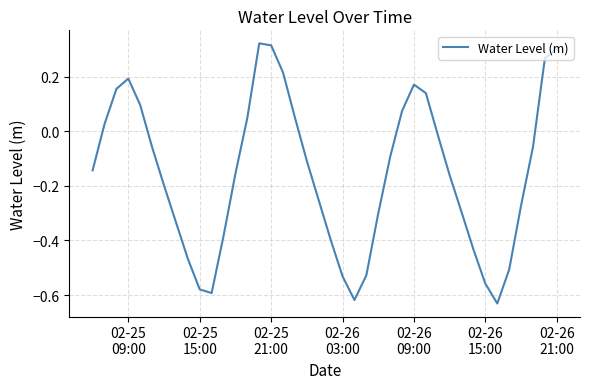

What is the difference between the maximum and minimum values?

1.0